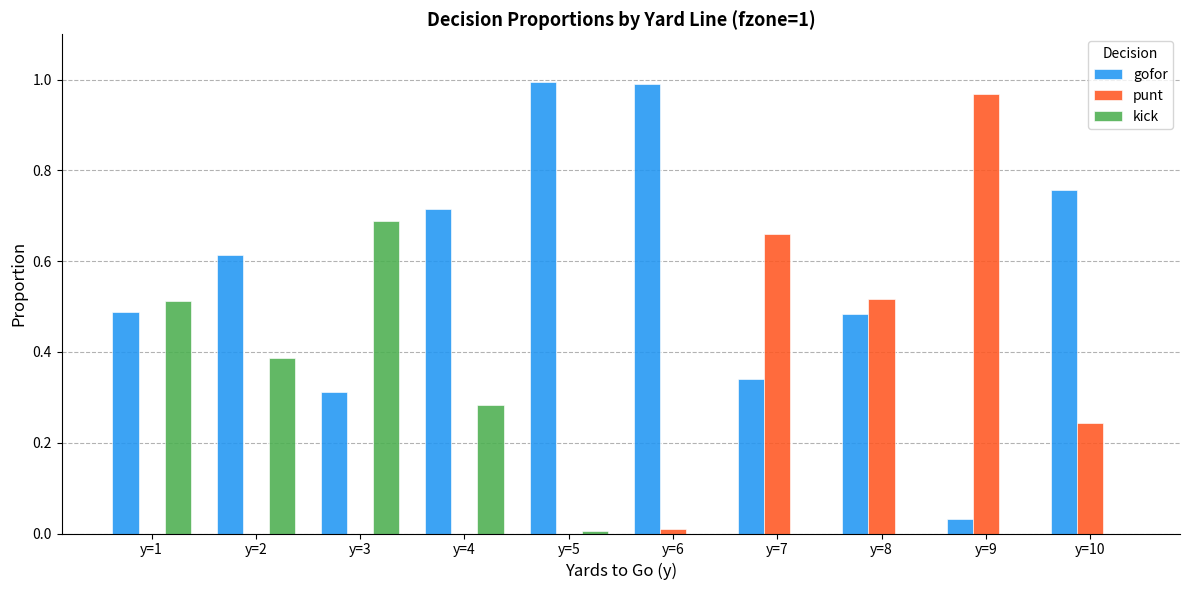

Which series has the largest total across all categories?

gofor